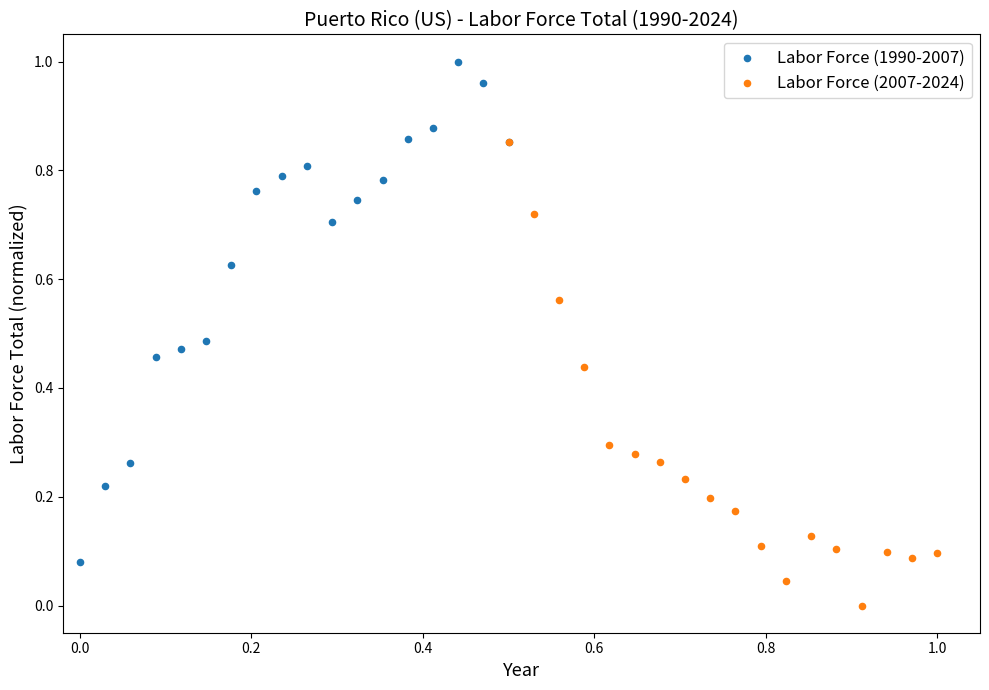

Which series contains the highest Y value?

Labor Force (1990-2007)